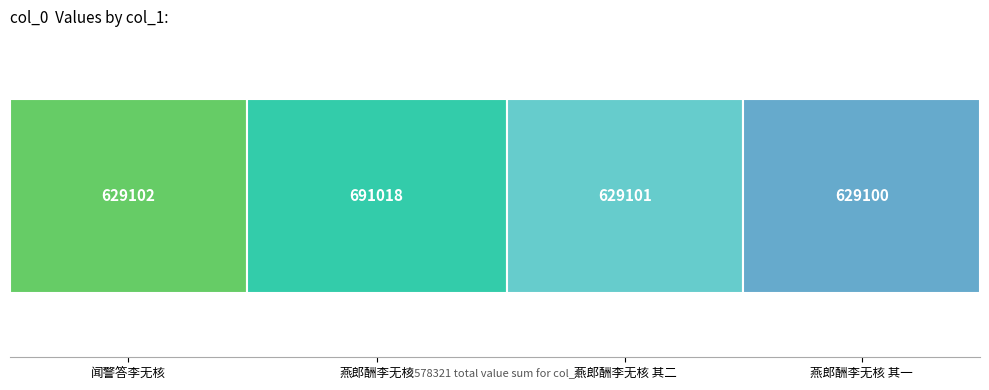

Reading right to left, list all the values displayed in this chart.

燕郎酬李无核 其一=629100	燕郎酬李无核 其二=629101	燕郎酬李无核=691018	闻警答李无核=629102